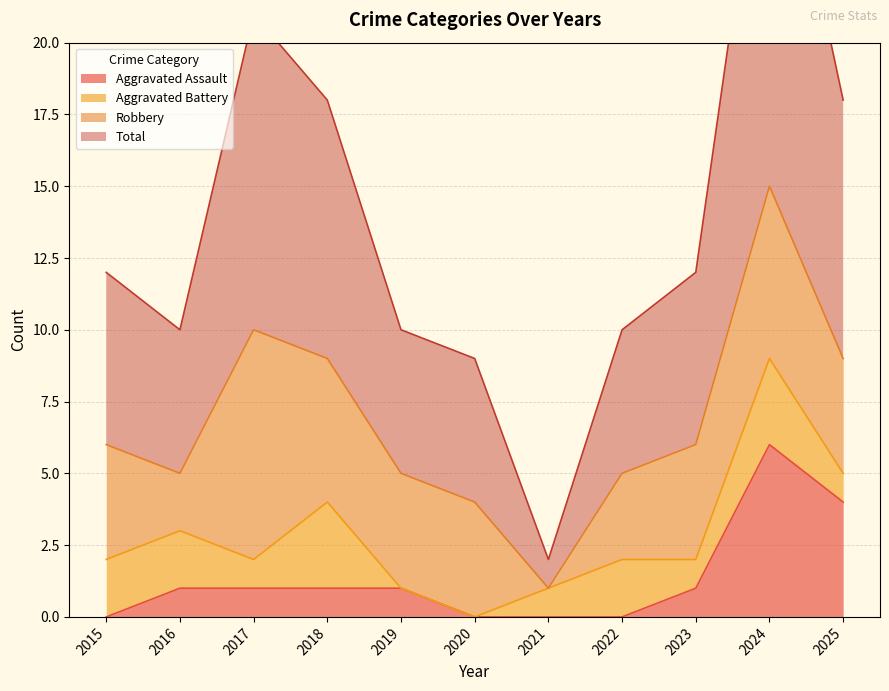

What is the maximum value for Aggravated Assault?

6